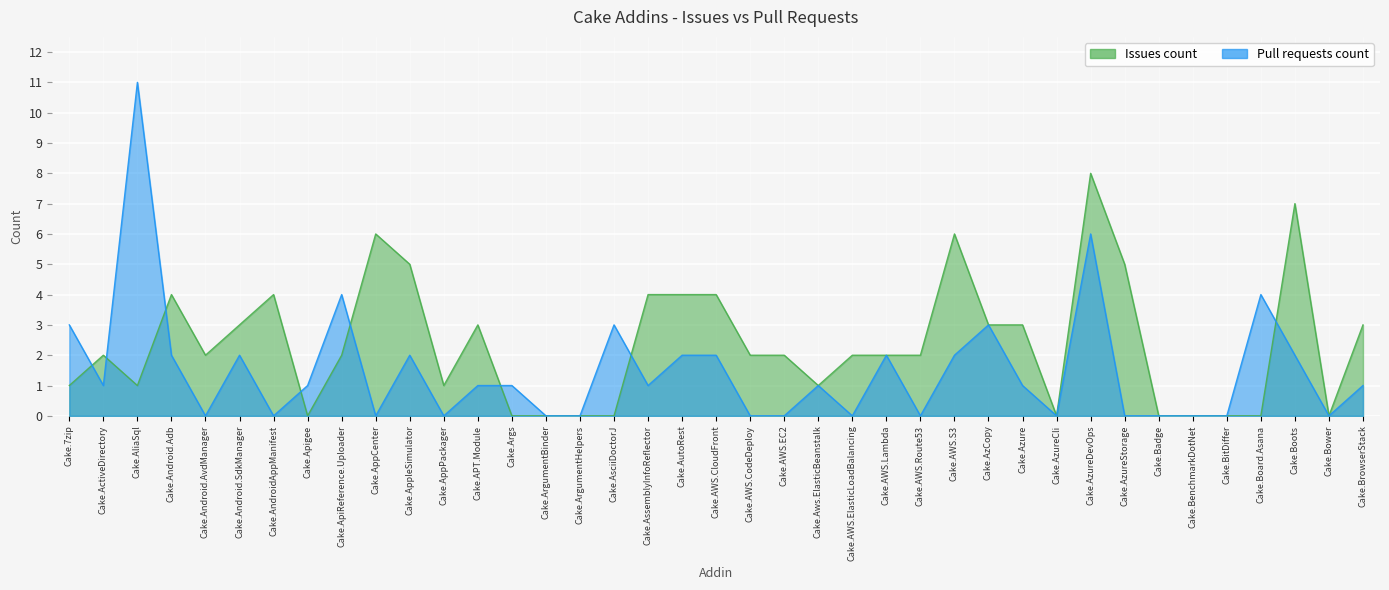

What is the difference between the maximum and minimum values in the Pull requests count series?

11